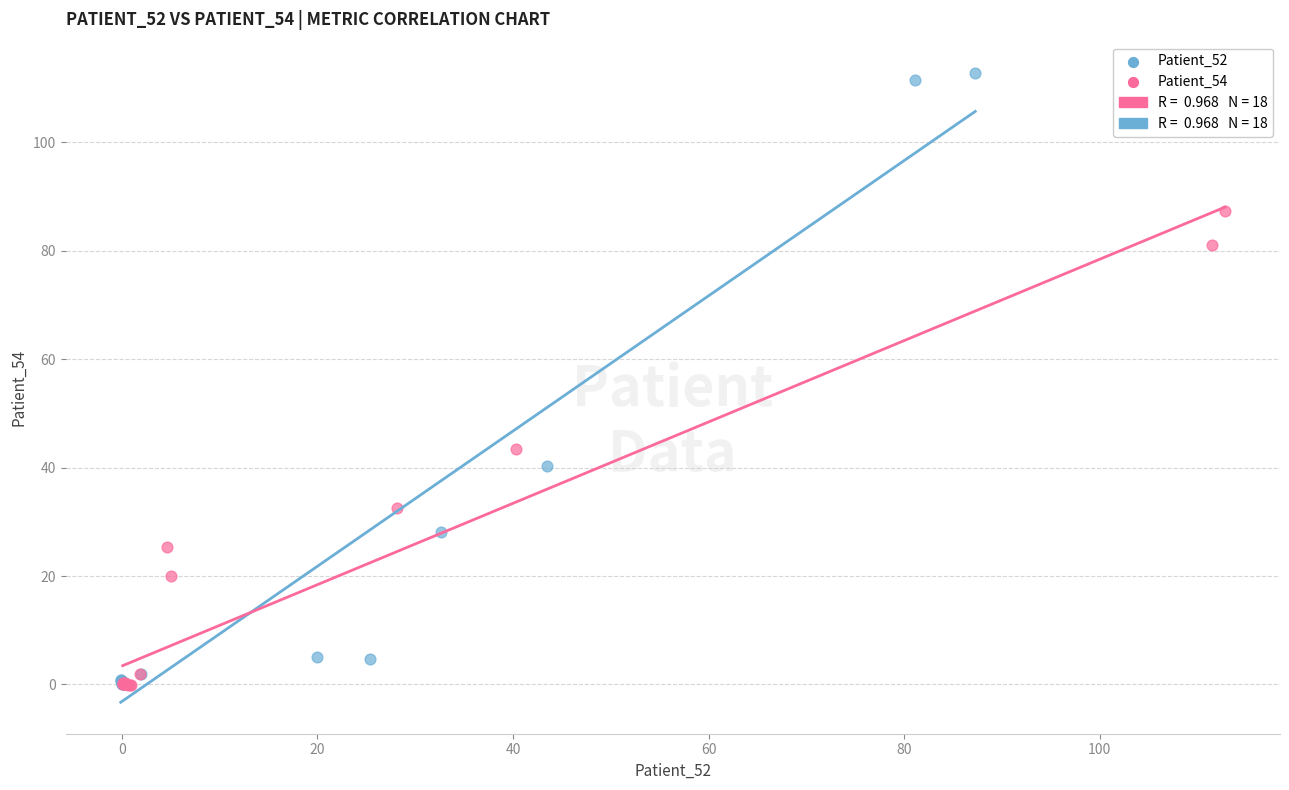

Which series contains the highest Y value?

Patient_52